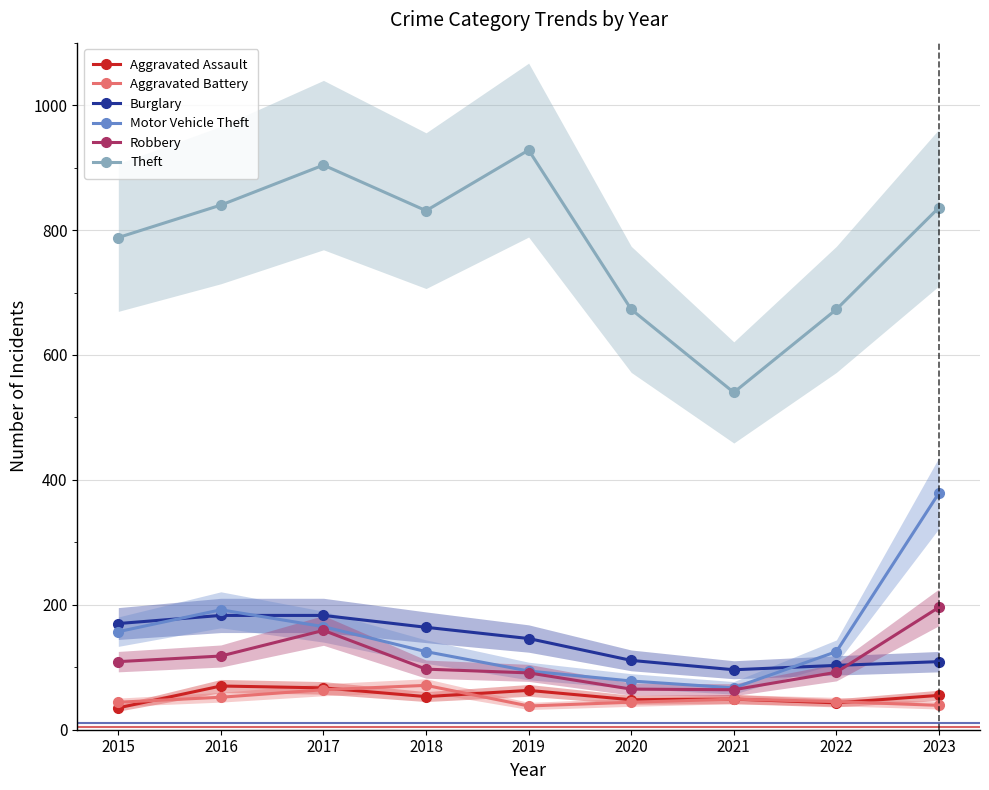

Between 2020 and 2015, which is larger?

2020